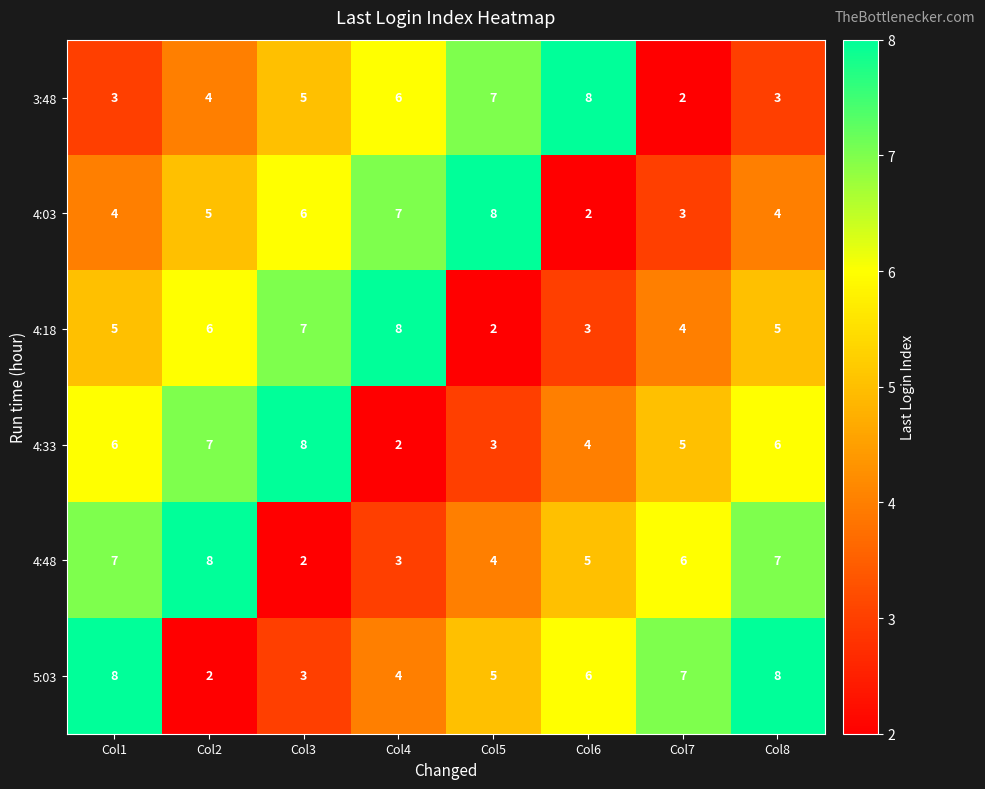

What is the highest value of the 3:48 series?

8